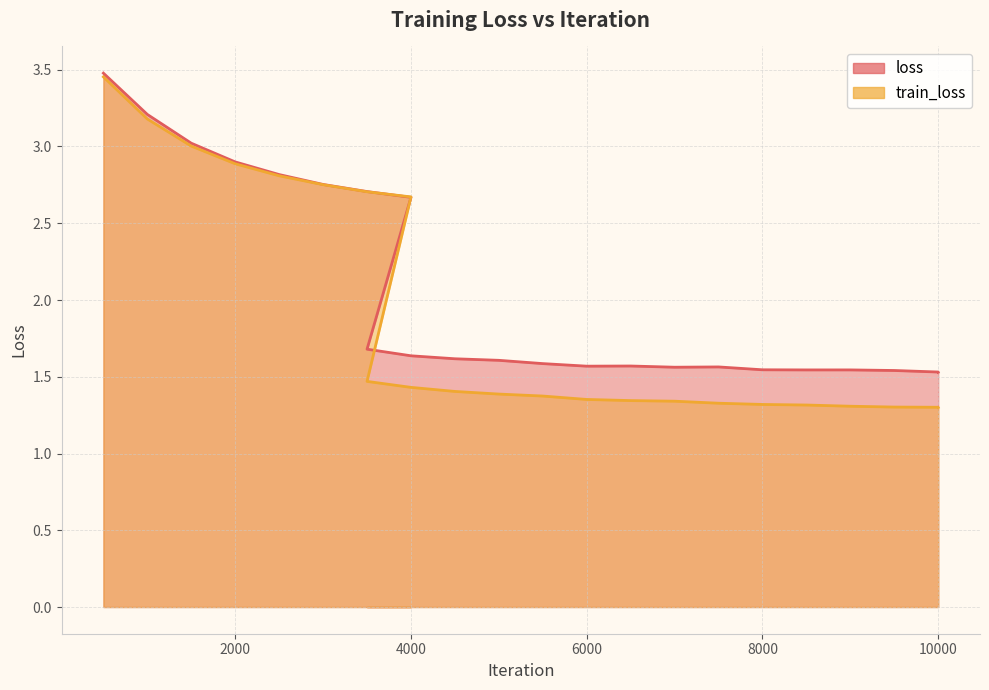

What is the label of the 14th point from the left?

6000